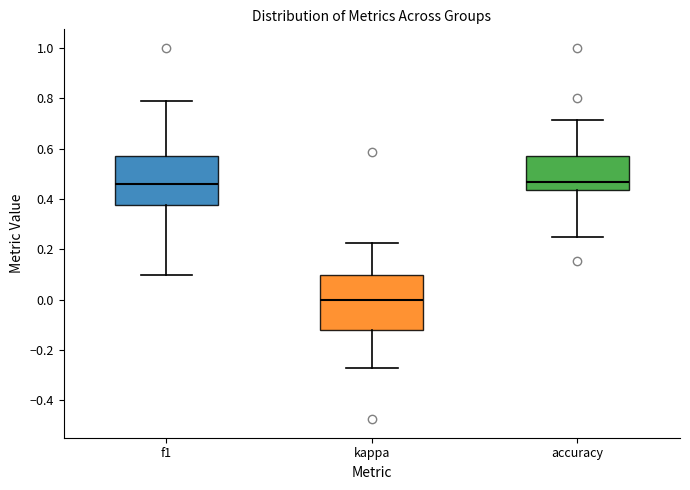

Which box is the tallest, from its lower edge to its upper edge?

kappa